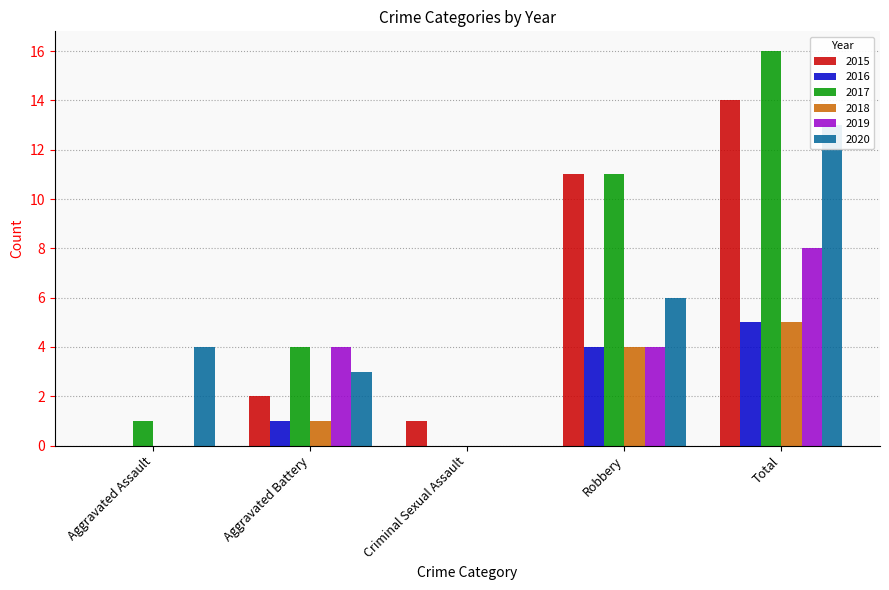

The 2018 series shows 0 at Aggravated Assault. True or false?

True